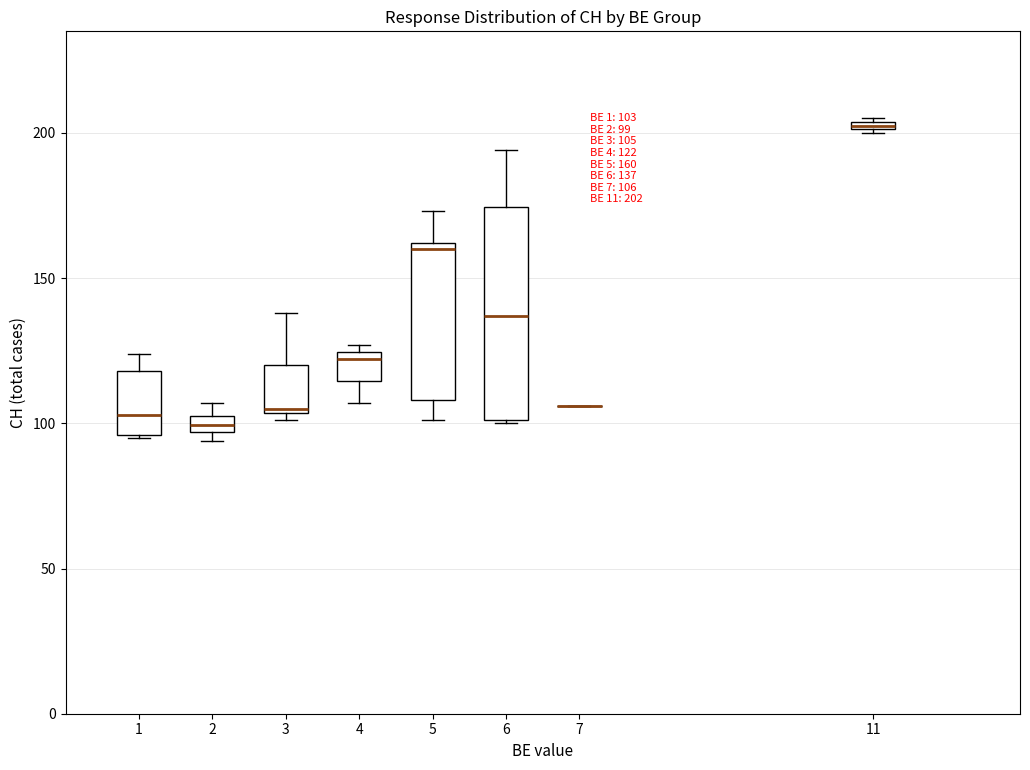

Comparing the boxes themselves (not the whiskers), which one is the tallest?

6